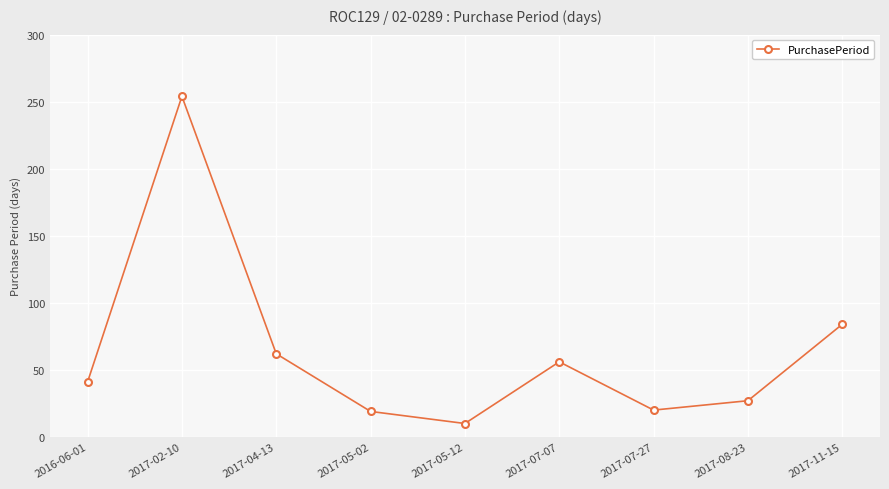

Where is the data nearest to the value 132?

2017-11-15